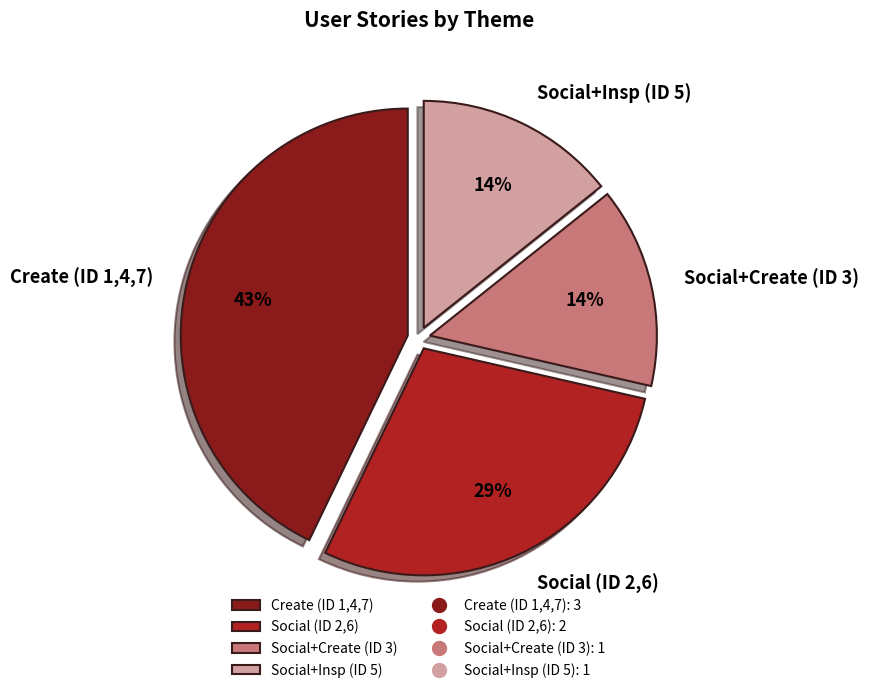

Combined, do Create (ID 1,4,7) and Social+Insp (ID 5) account for over 50%?

Yes